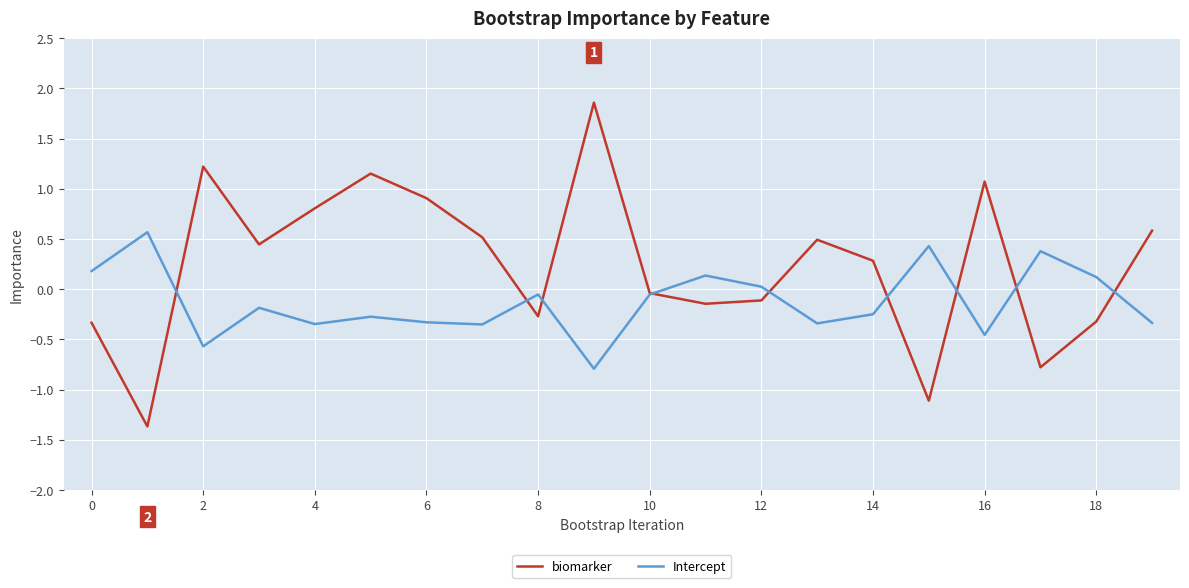

What is the sum of all biomarker values?

4.9